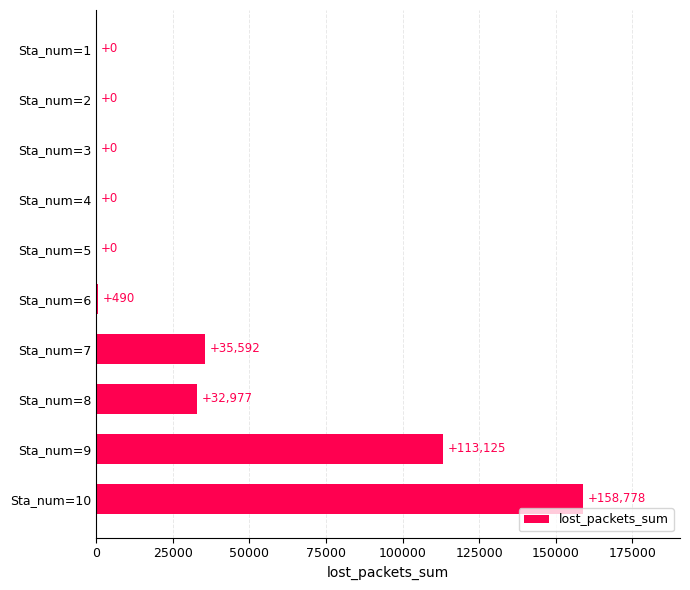

What is the change in value from Sta_num=7 to Sta_num=1?

-35592